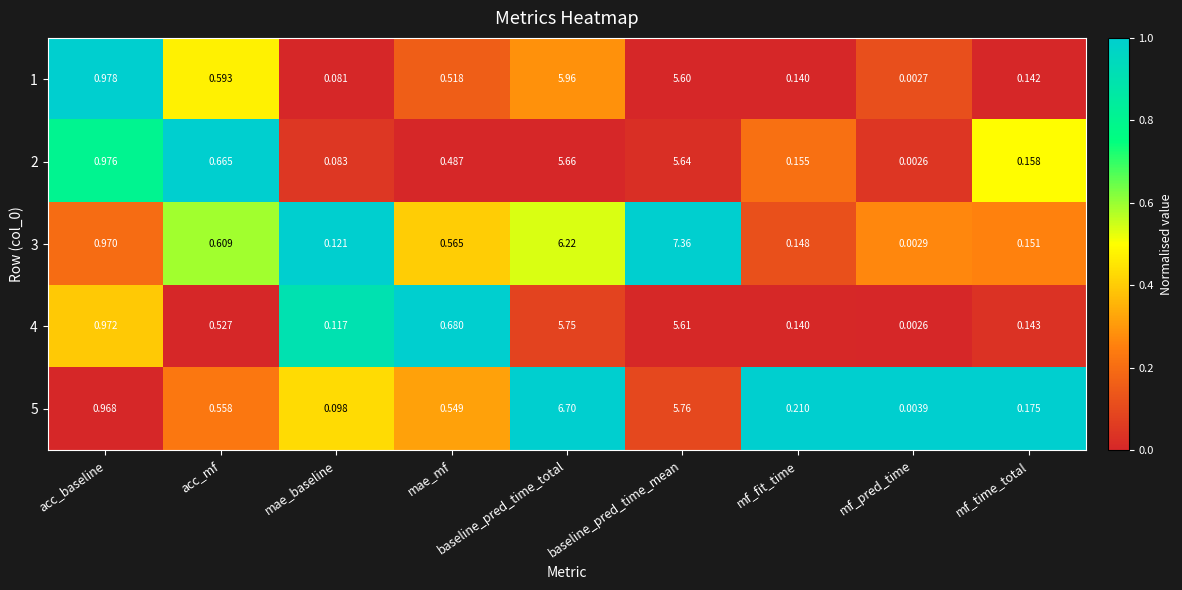

List the series in order of their peak value, lowest first.

2, 4, 1, 5, 3